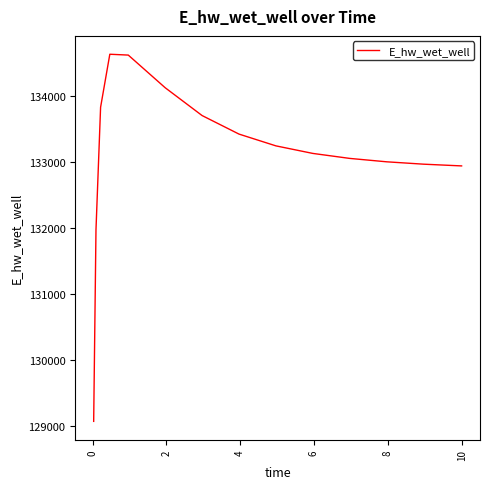

What is the minimum value shown in the chart?

129070.4